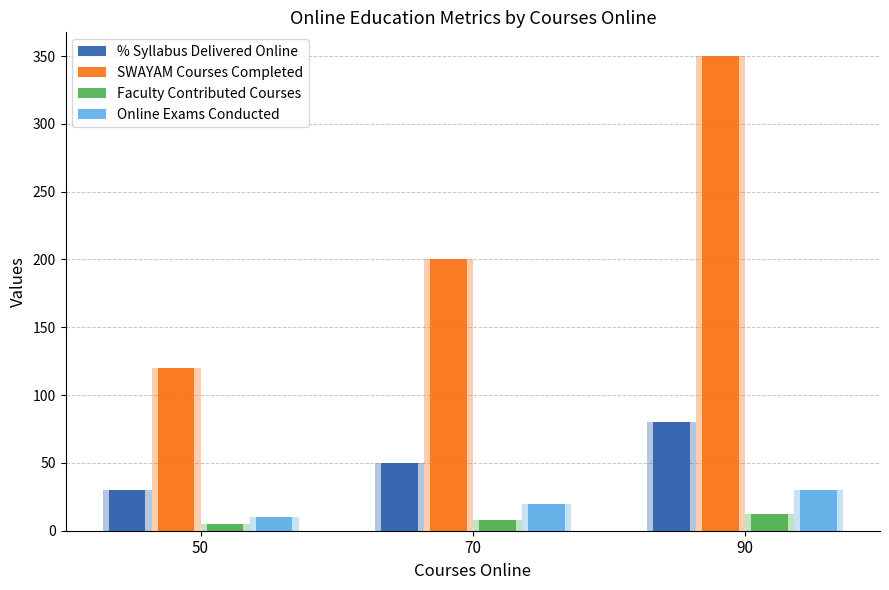

The value of SWAYAM Courses Completed at 50 is 120. True or false?

True